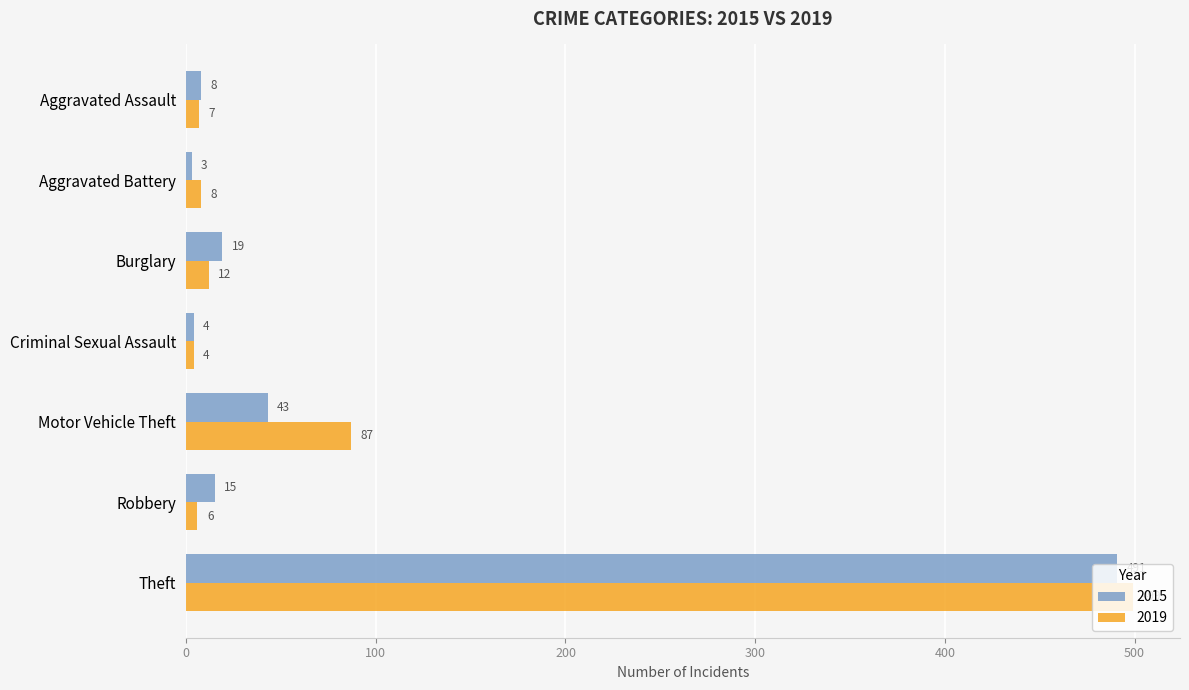

Where is 2019 nearest to the value 251?

Motor Vehicle Theft